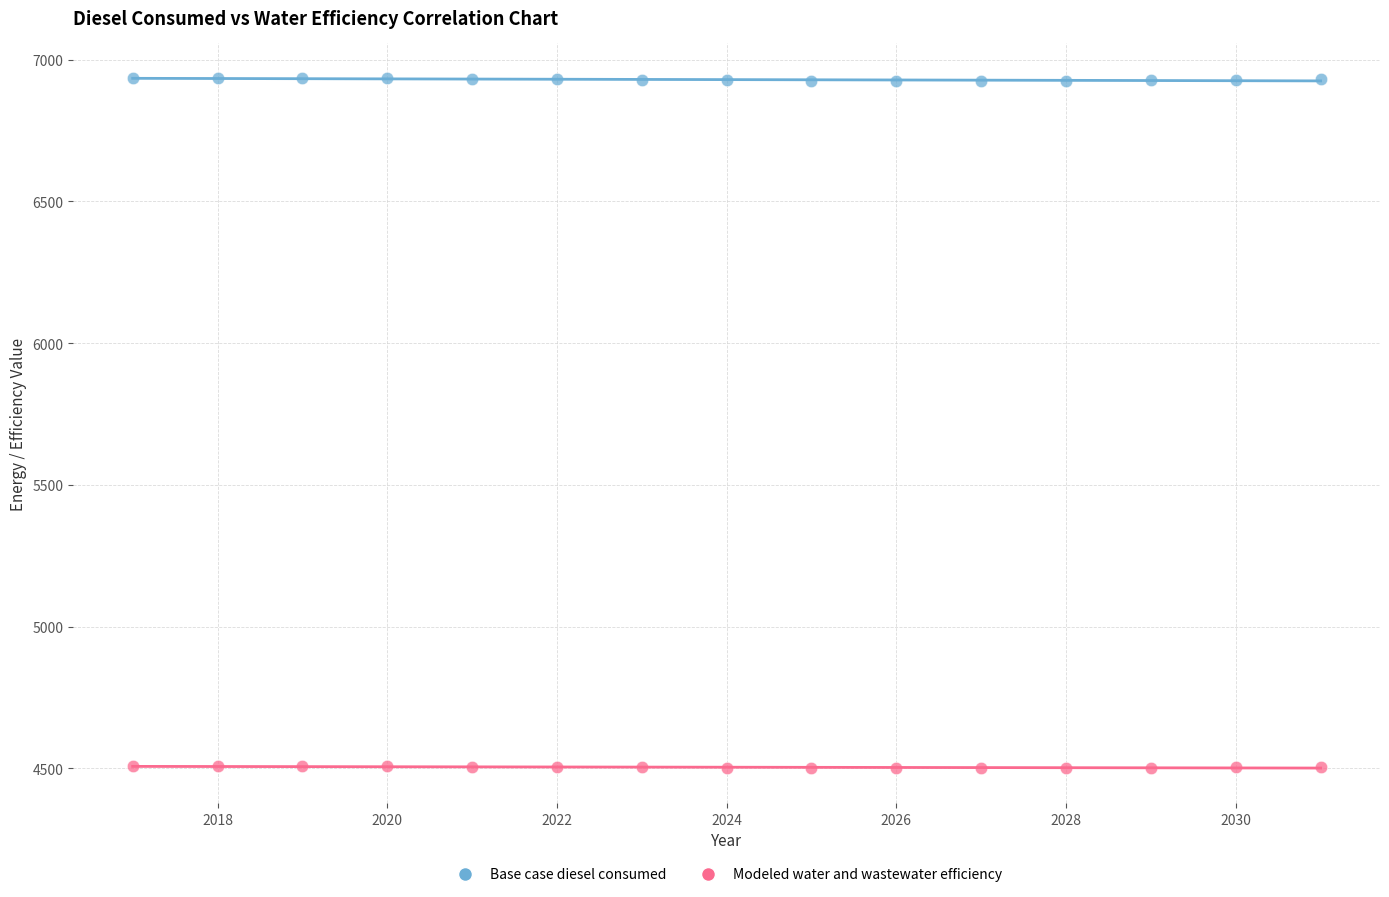

What is the X range (max minus min) for the scatter plot?

14.0